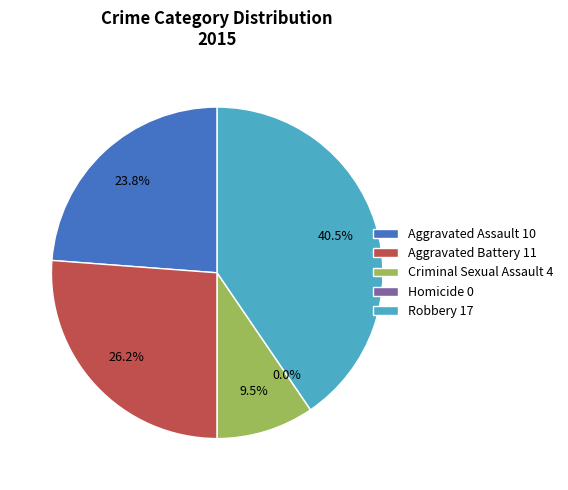

Is Criminal Sexual Assault the majority of the pie?

No